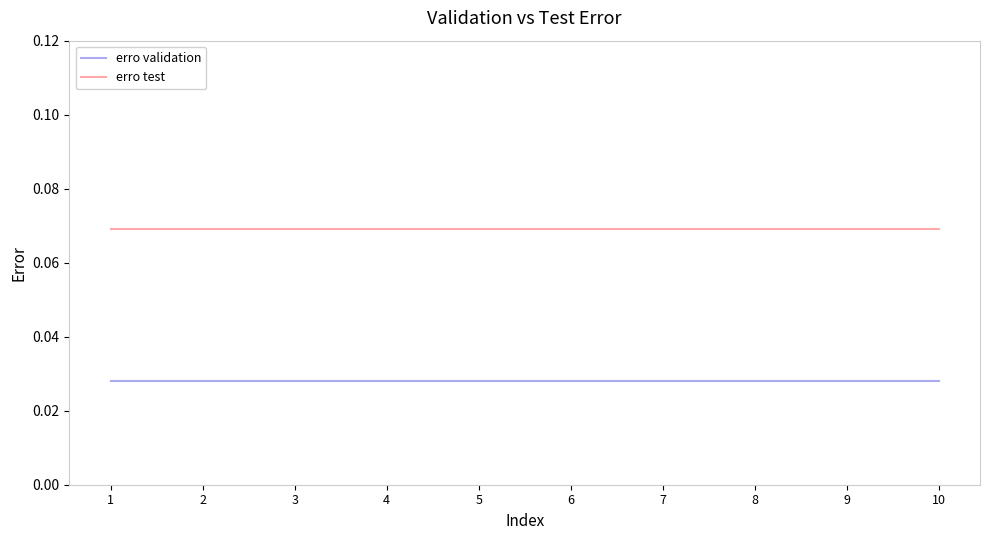

The erro test series shows 0.0 at 7. True or false?

False